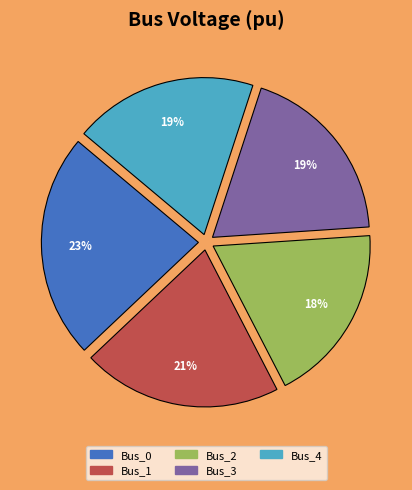

What percentage is the Bus_3 slice, to the nearest percent?

19%